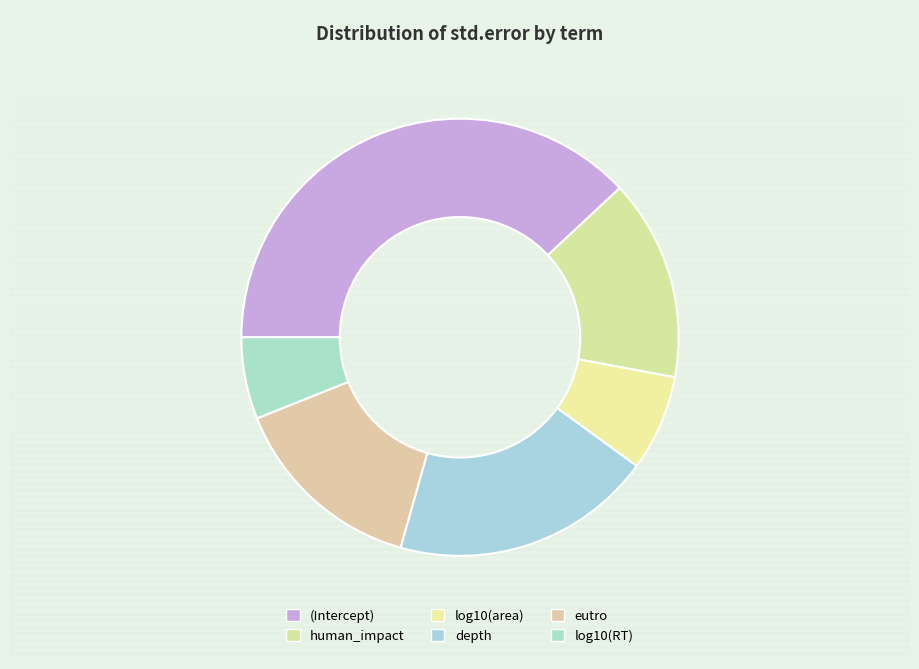

How many slices are in this pie chart?

6